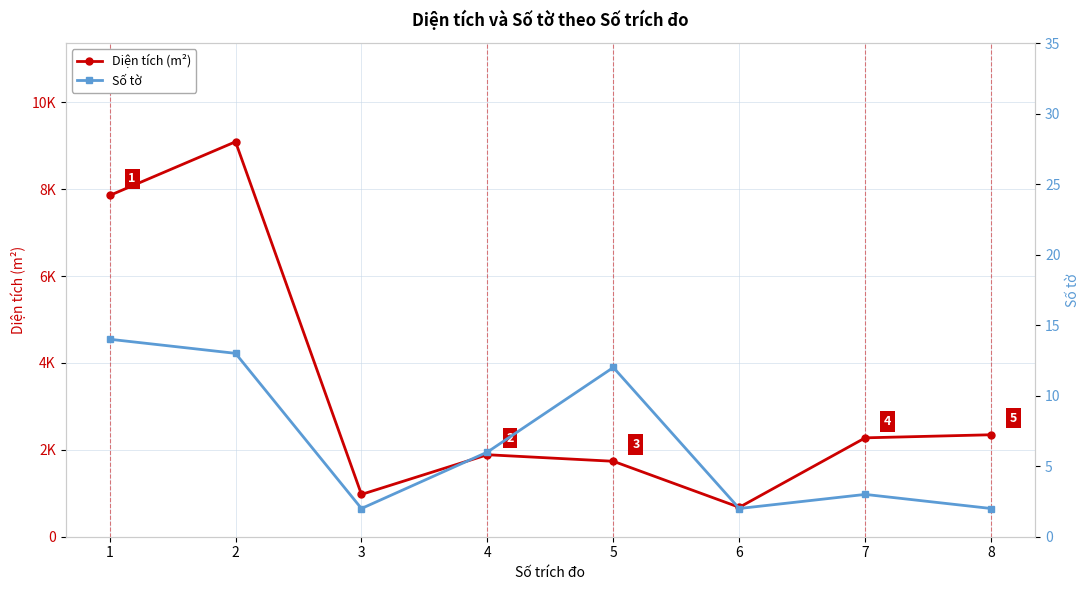

True or false: Diện tích (m²) has more than 1 interior local peaks.

True